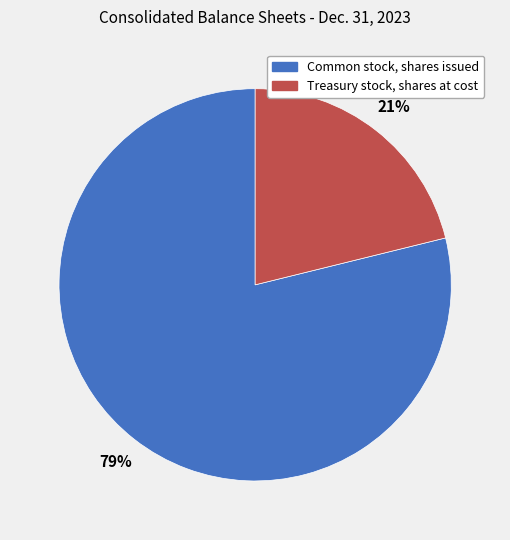

Does any single category account for the majority?

Yes